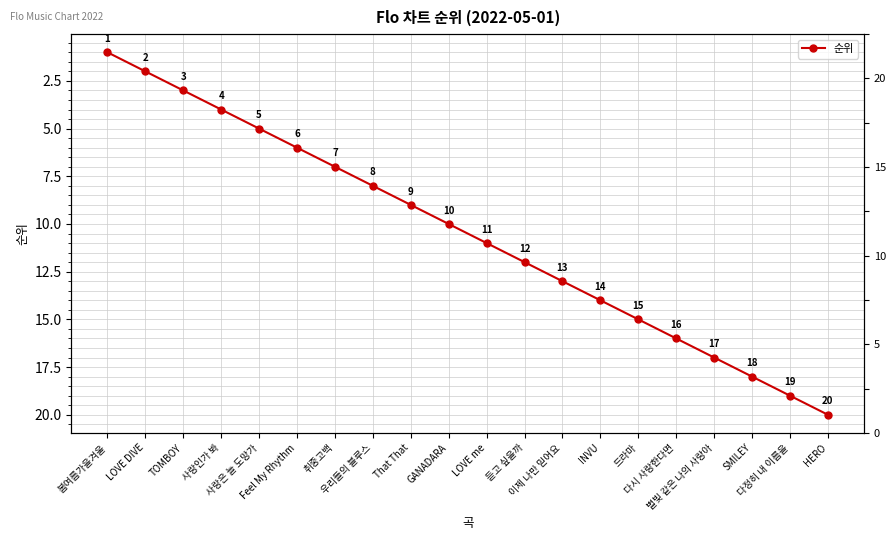

True or false: the data shows 17 at 별빛 같은 나의 사랑아.

True